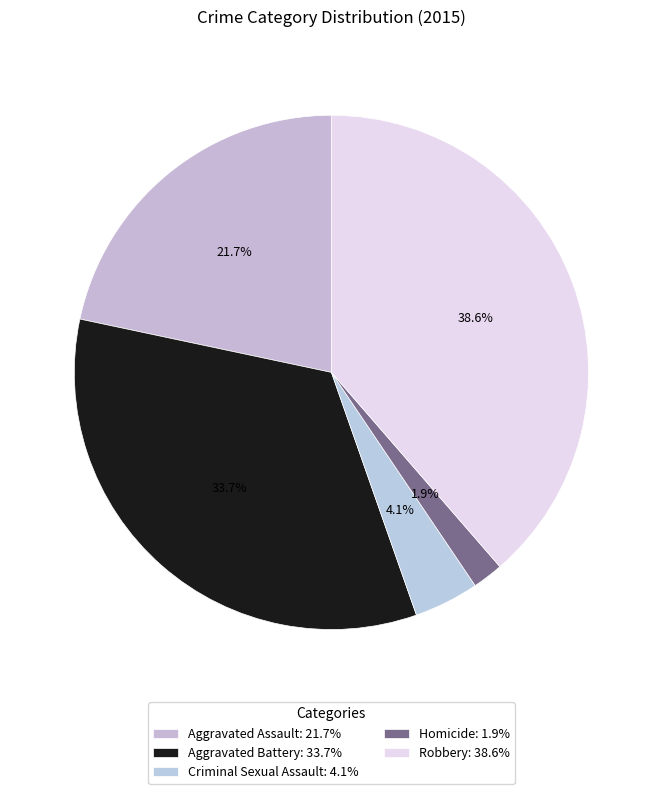

True or false: Criminal Sexual Assault accounts for 4% of the total.

True